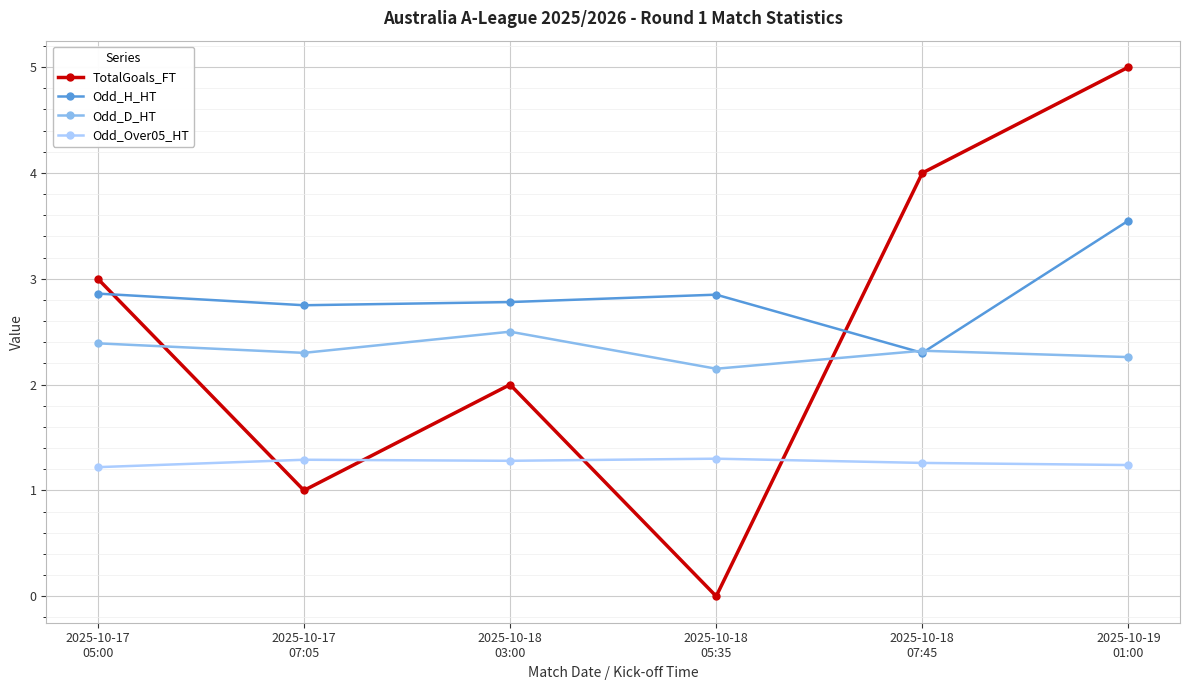

At which category does the chart reach its minimum across all series?

2025-10-18
05:35